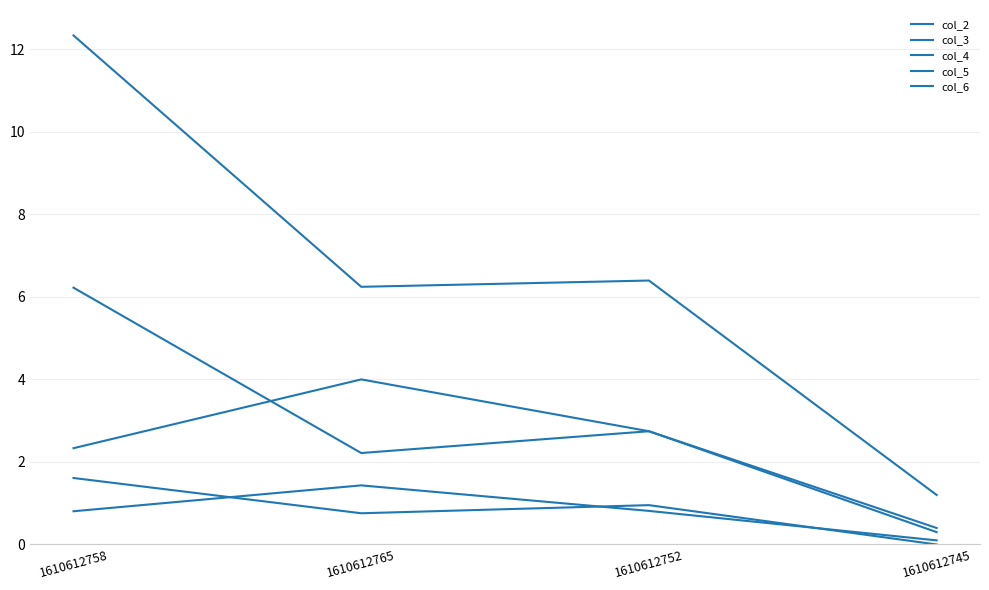

Rank the categories by col_4 value from highest to lowest.

1610612765, 1610612752, 1610612758, 1610612745